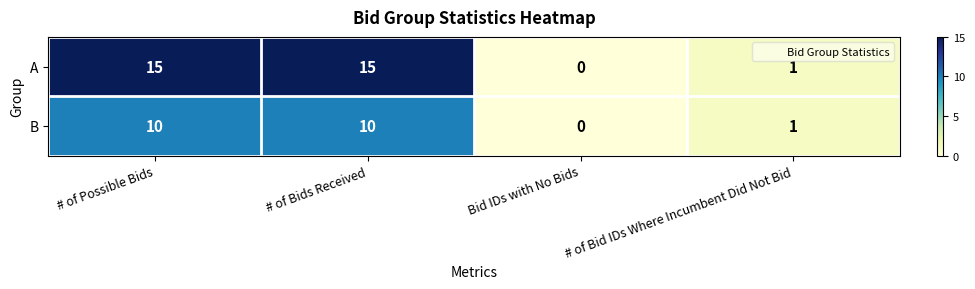

Rank the series at # of Bids Received from highest to lowest value.

A, B